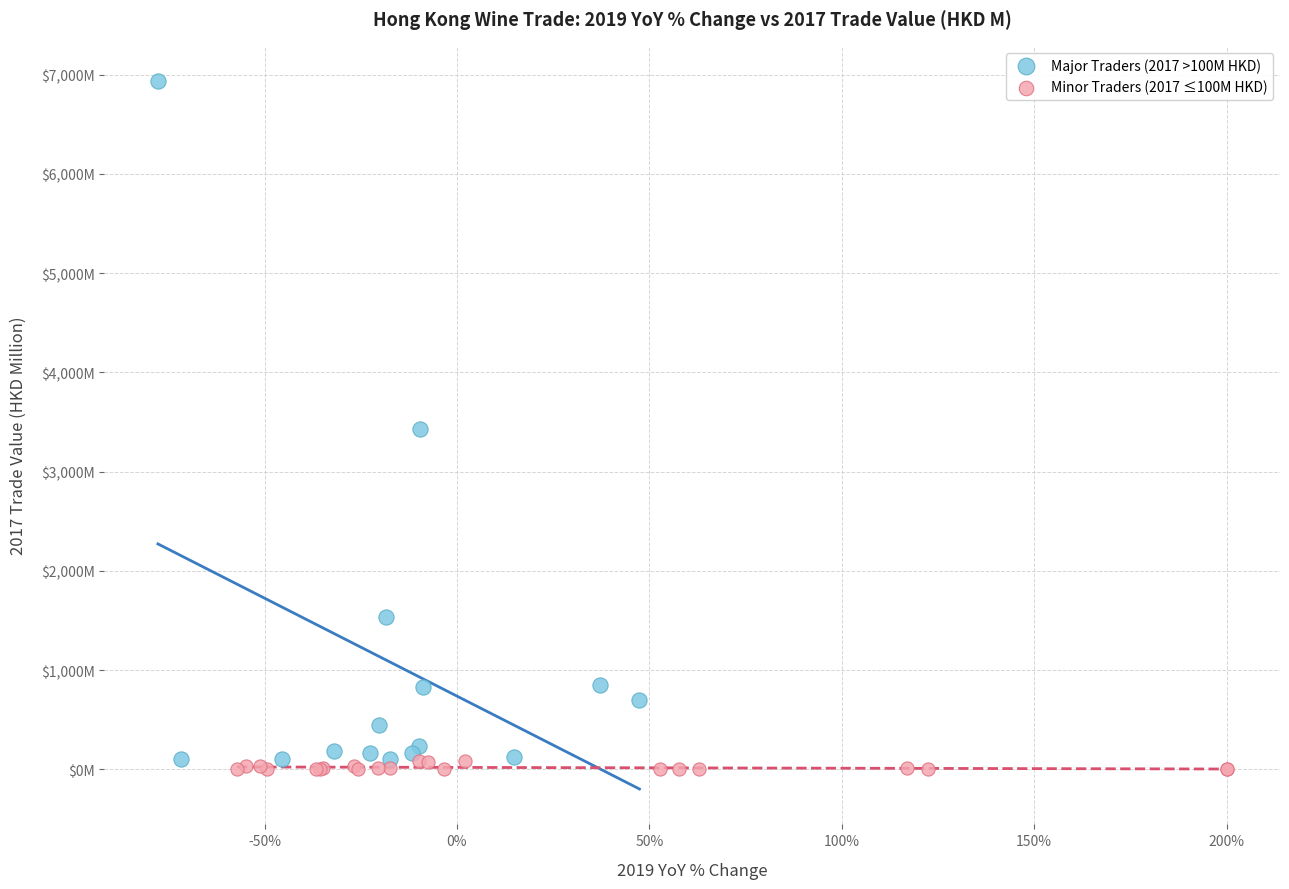

Which series contains the highest Y value?

Major Traders (2017 >100M HKD)